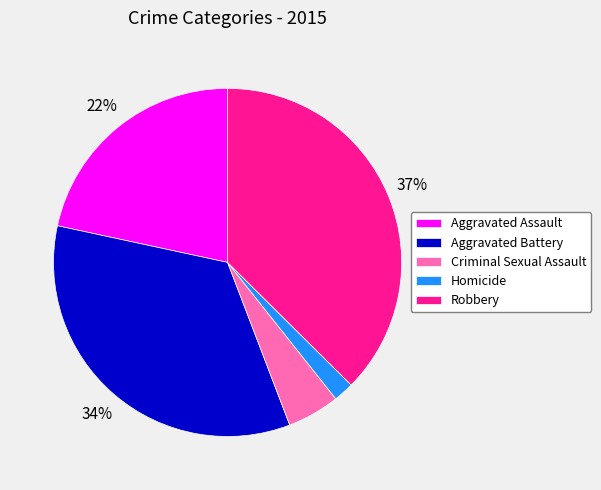

Which has a higher value, Criminal Sexual Assault or Robbery?

Robbery